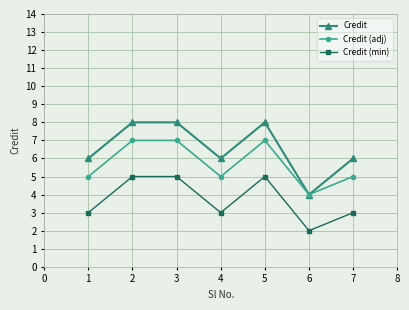

How many interior local valleys does the Credit (min) series have?

2